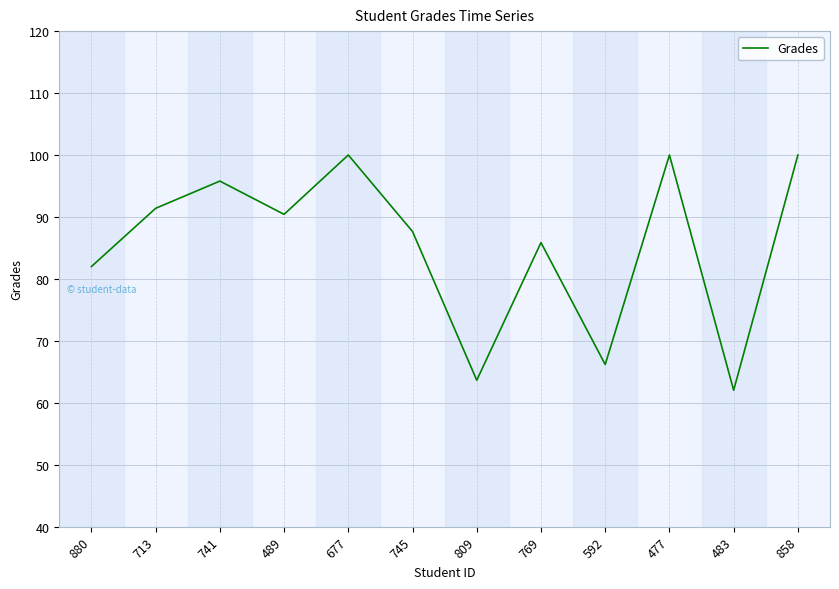

Count the number of data series in this chart.

1